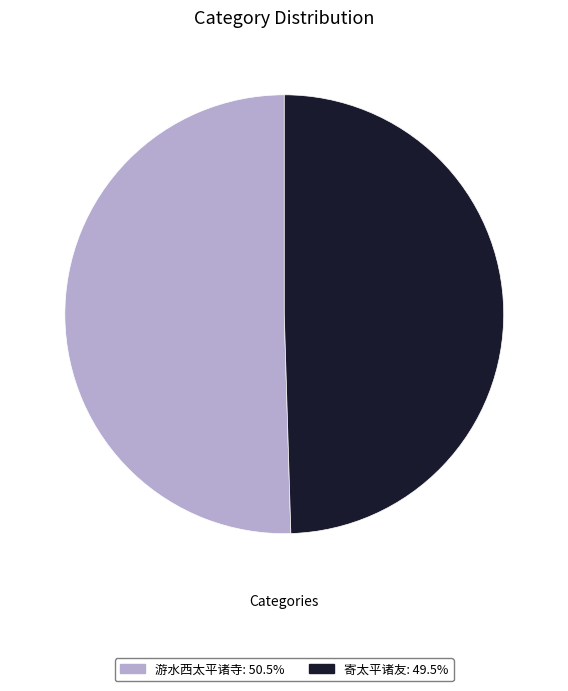

How many slices are in this pie chart?

2